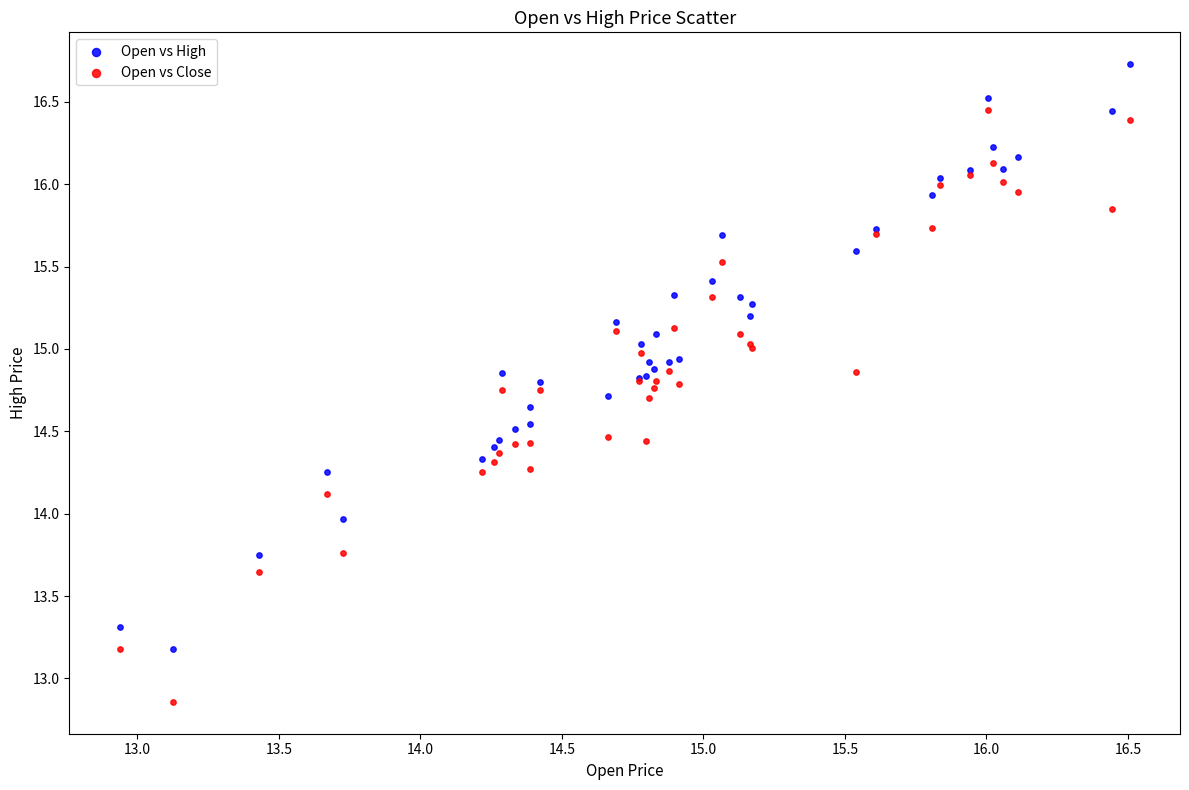

Which series contains the lowest Y value?

Open vs Close